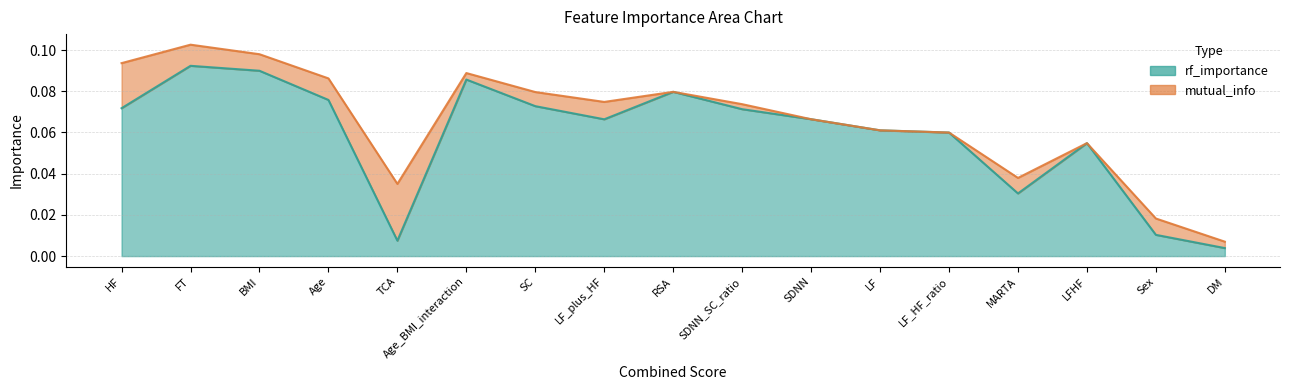

What is the value of the 4th point from the left?

0.1